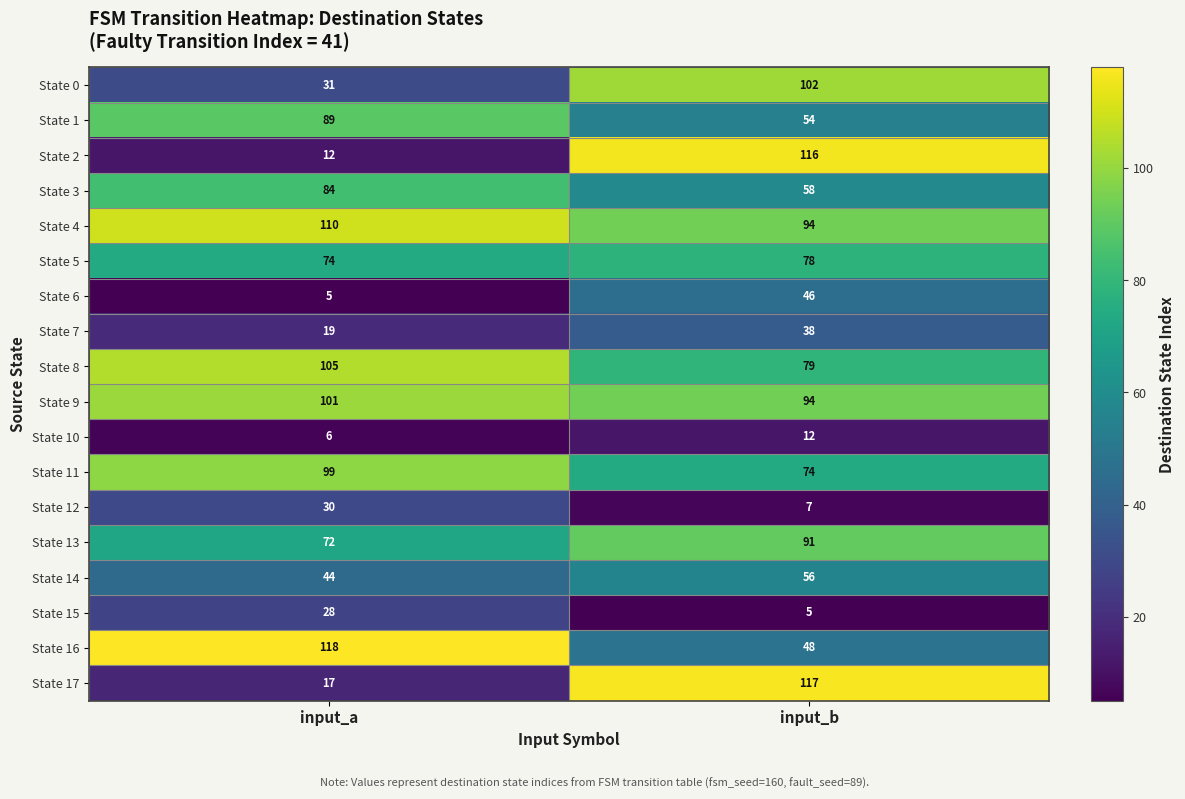

What is the highest value of the State 0 series?

102